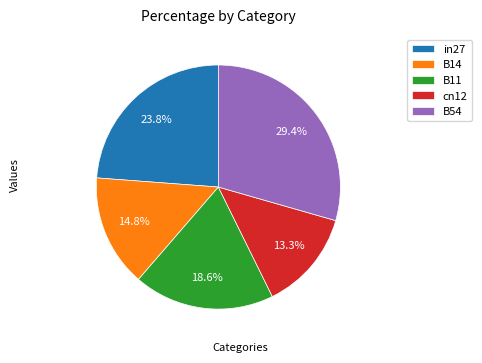

What percentage is the in27 slice, to the nearest percent?

24%